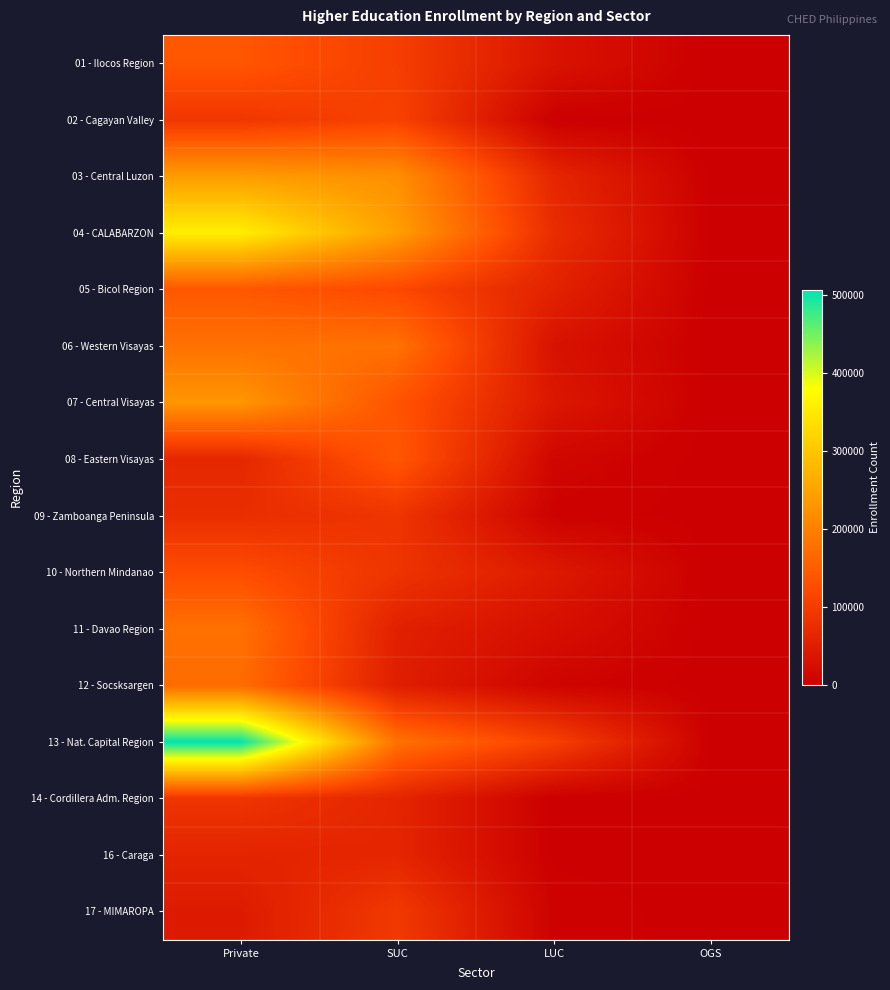

How many categories are shown in the chart?

4